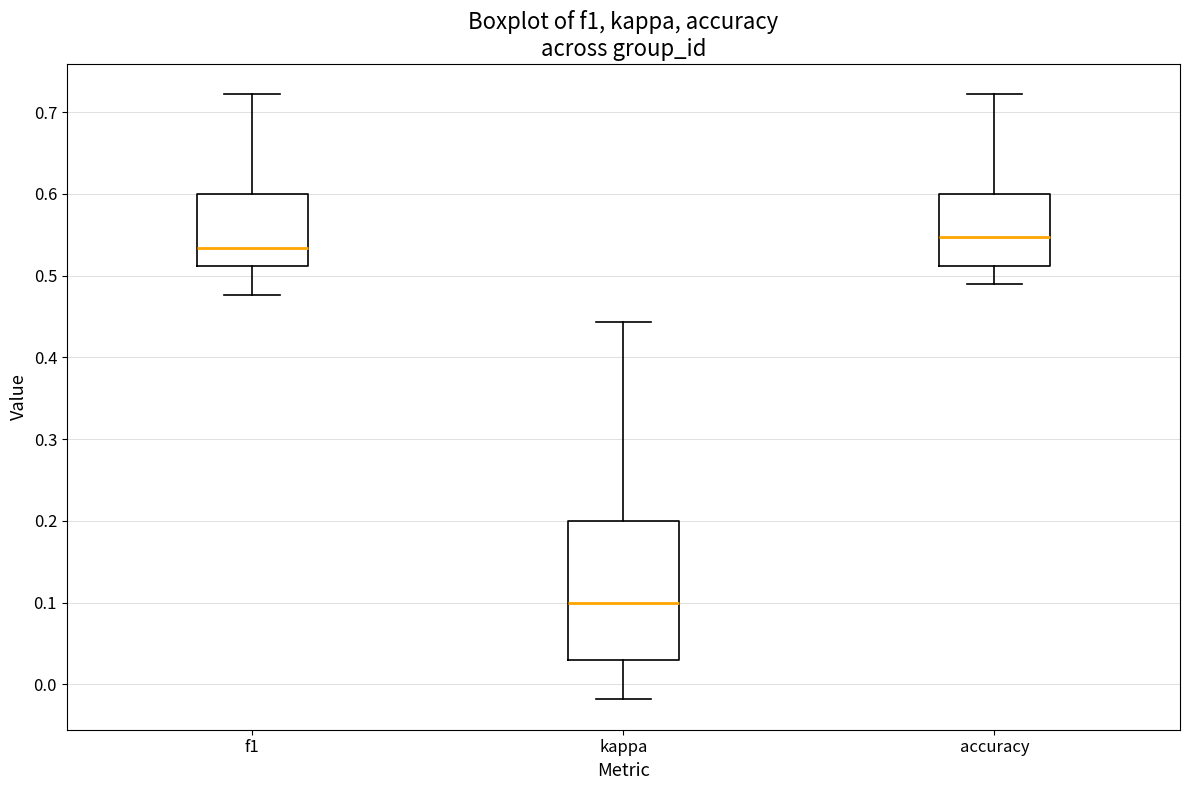

Which box's median line is the highest?

accuracy